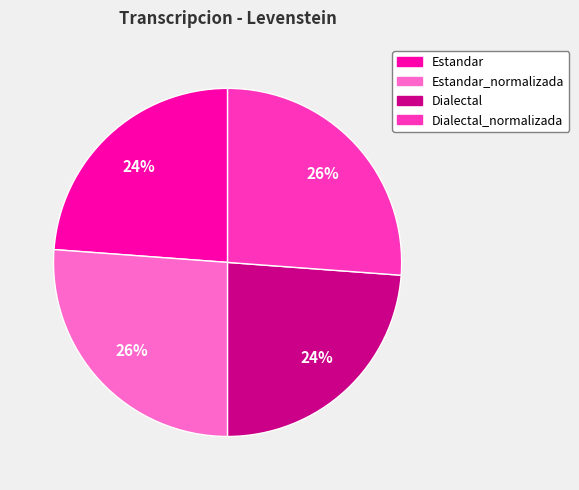

Does any single category account for the majority?

No